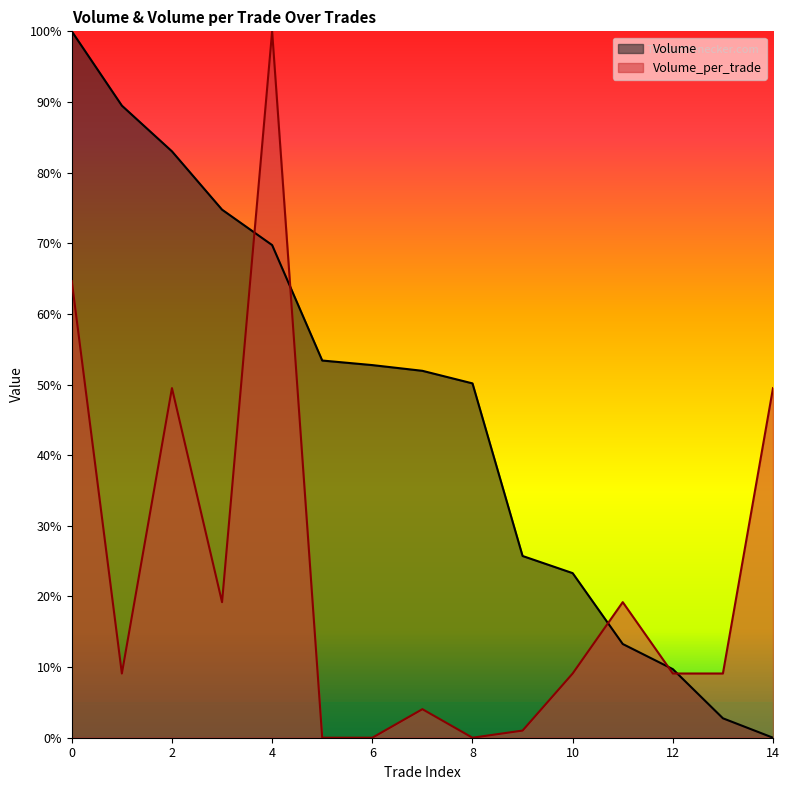

Where is Volume_per_trade nearest to the value 0?

5